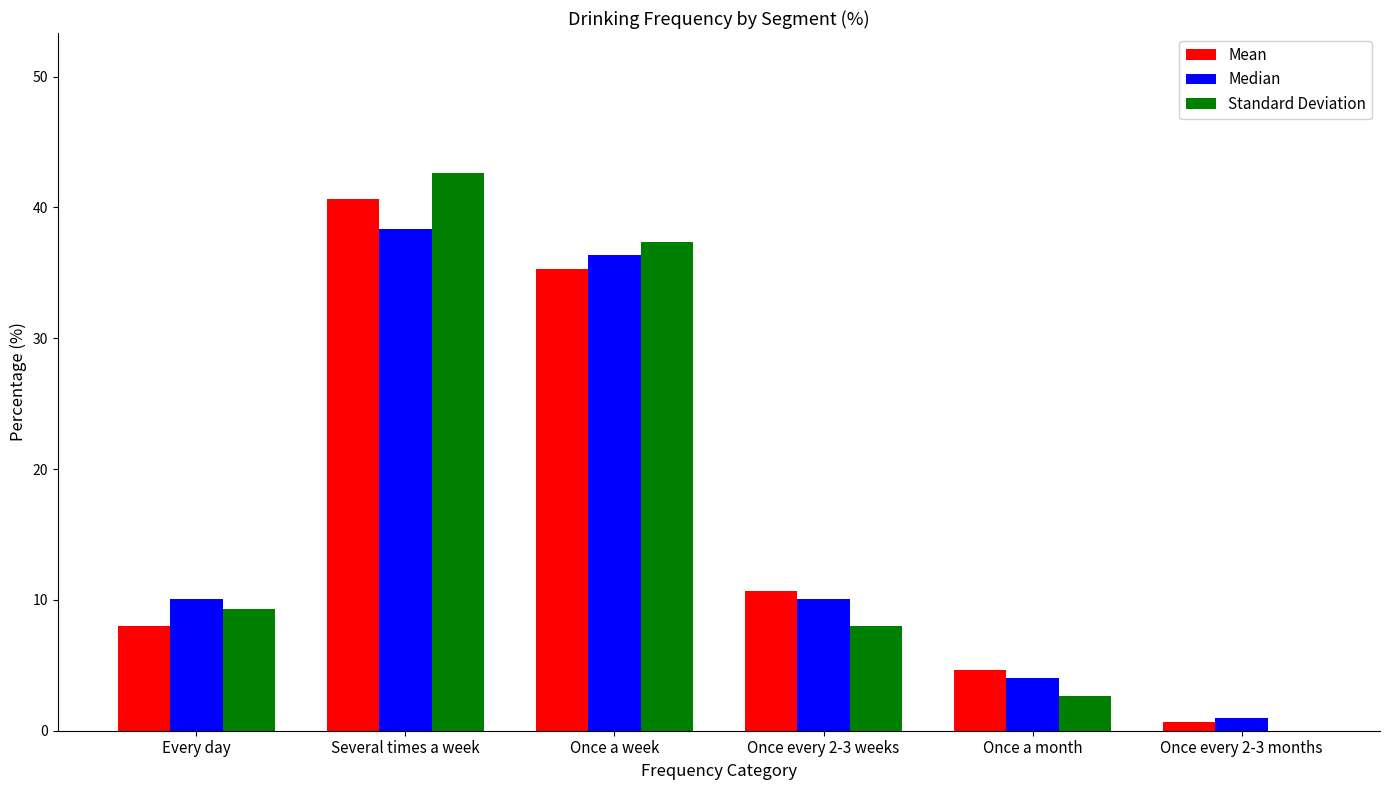

Which series changed the most between Several times a week and Once every 2-3 weeks?

Standard Deviation